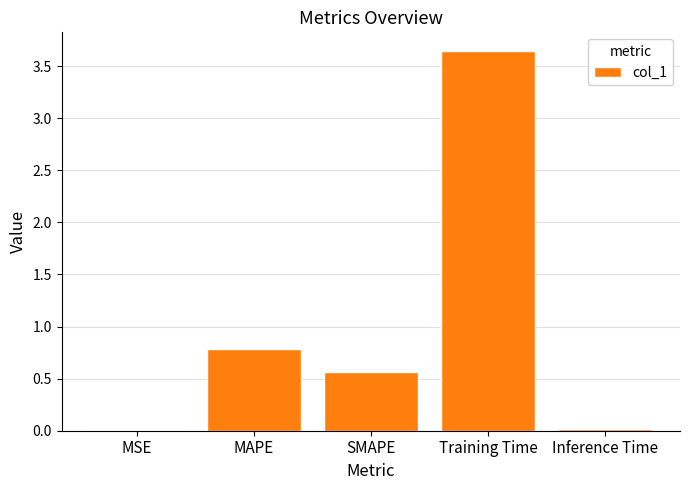

Which has a higher value, MAPE or Training Time?

Training Time